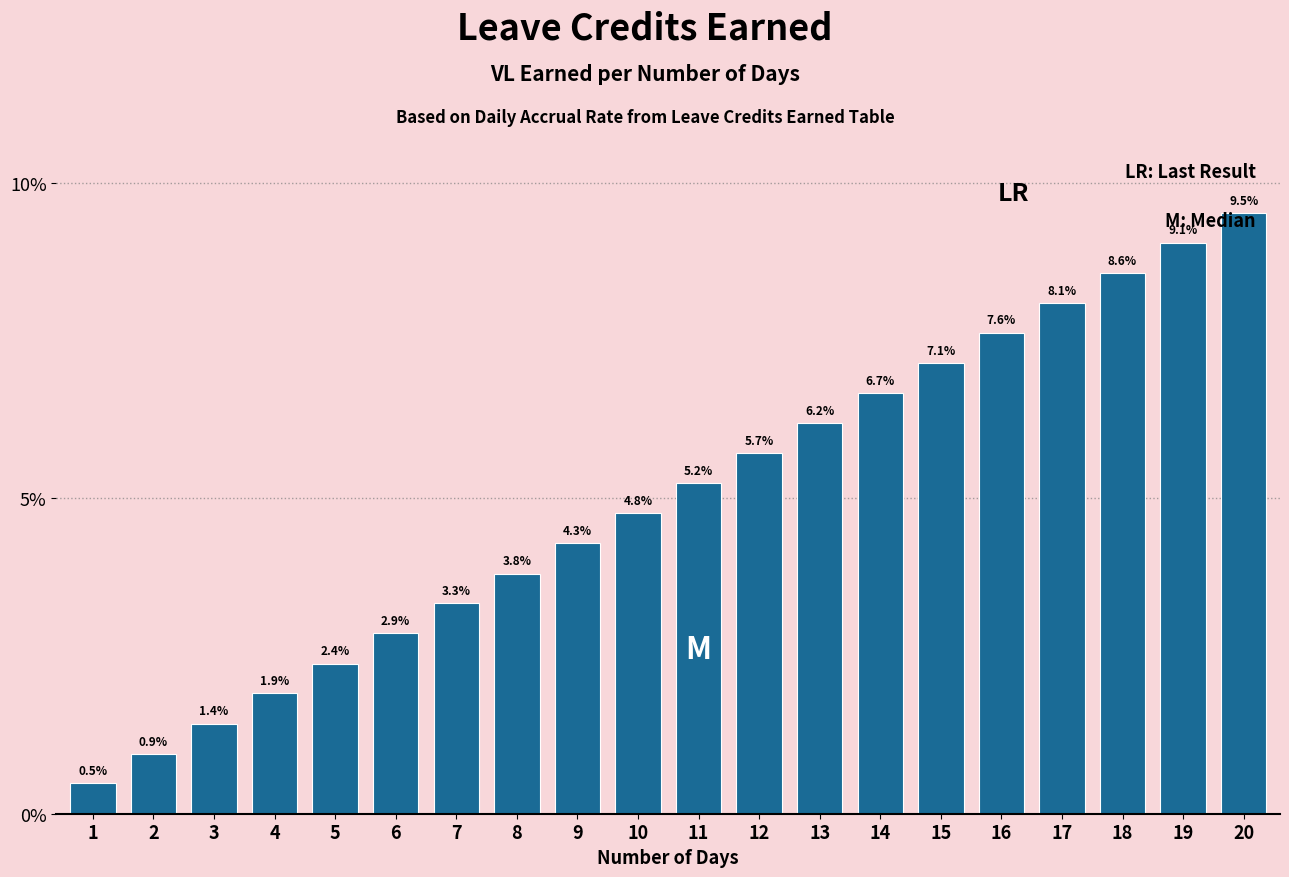

Which has a higher value, 15 or 12?

15